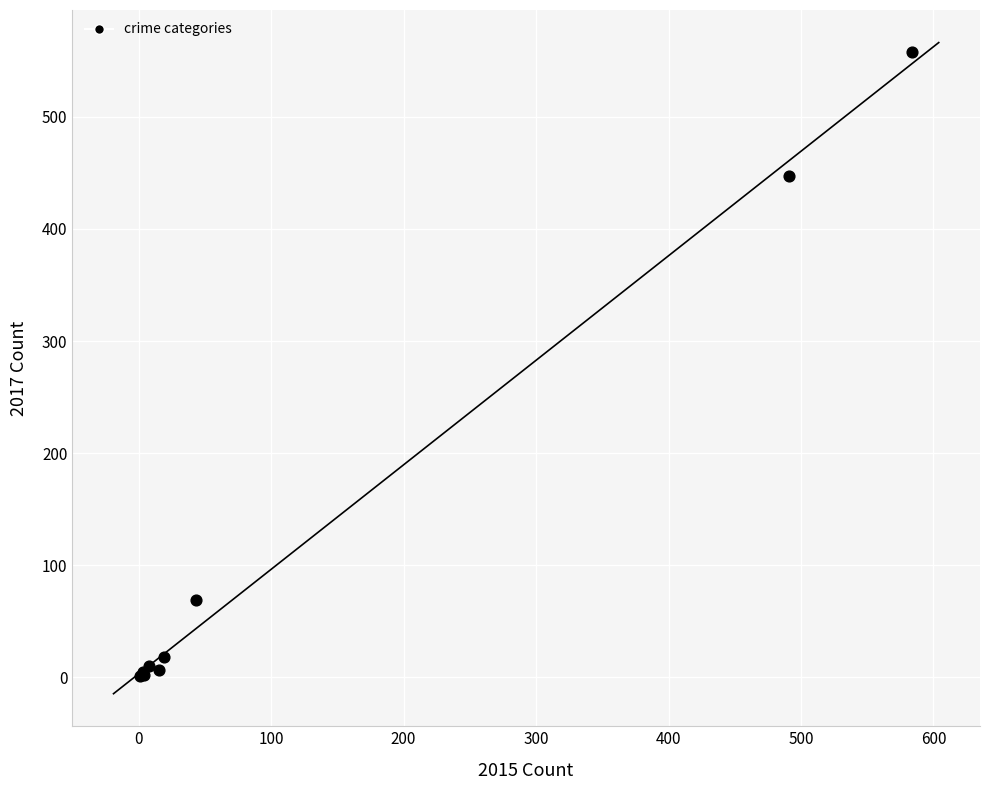

What Y value in the scatter plot is closest to 279?

447